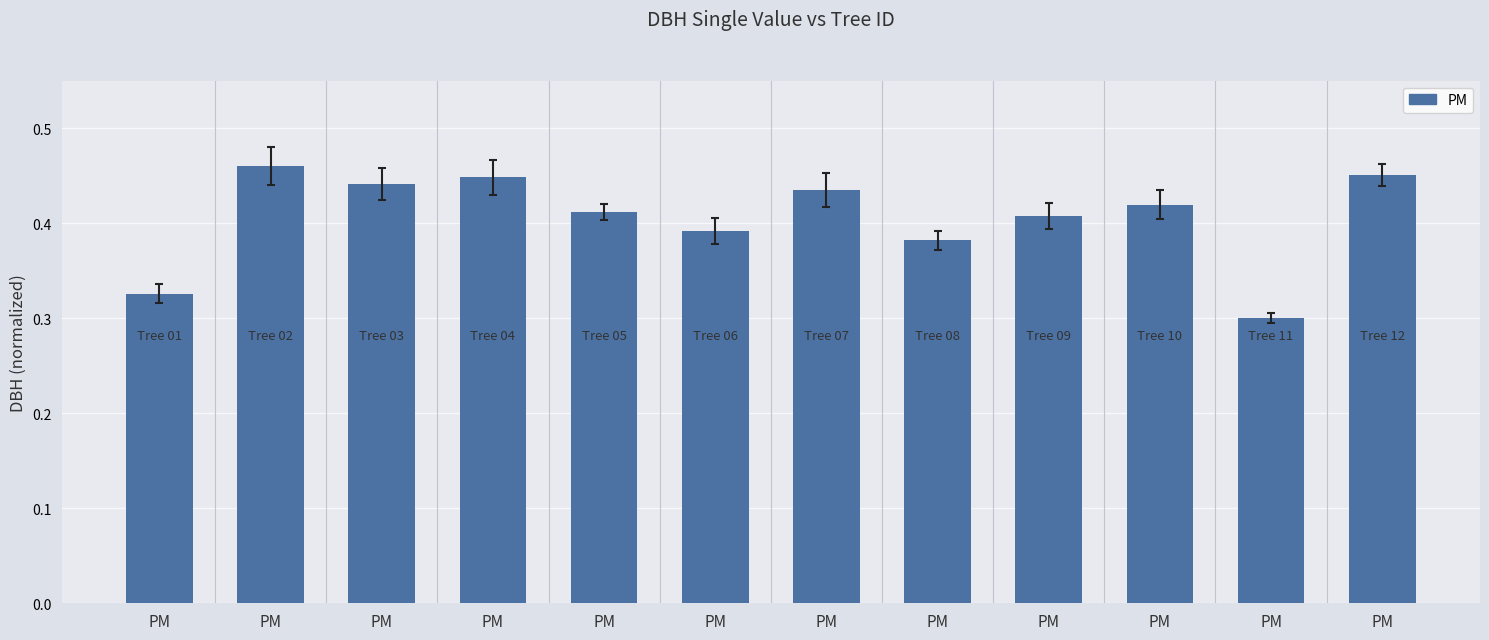

How many bars are there in total?

12